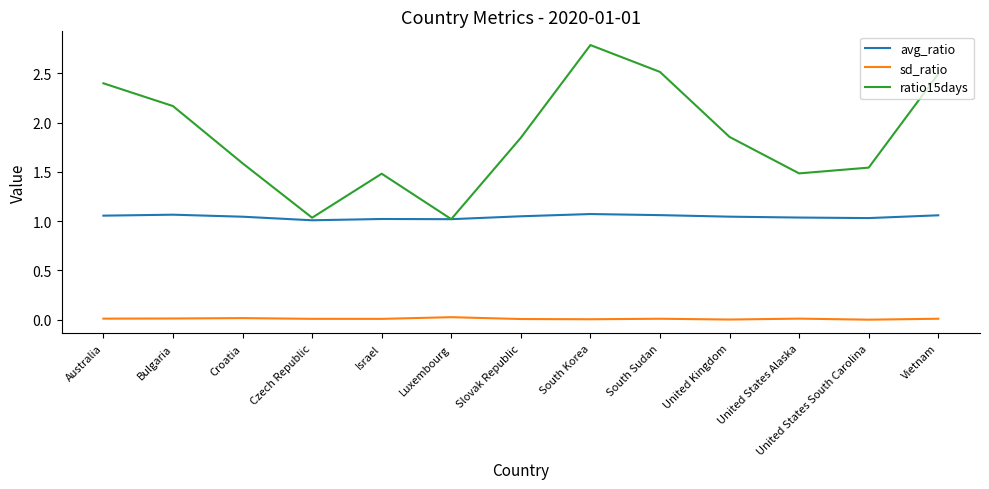

Rank the series by their average value, from lowest to highest.

sd_ratio, avg_ratio, ratio15days